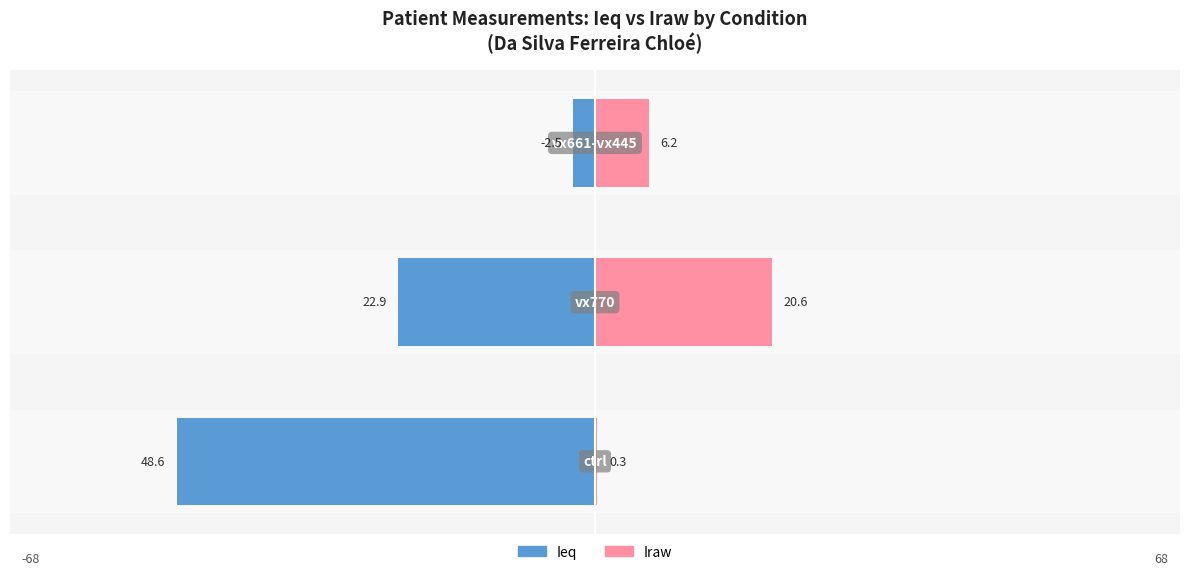

At how many categories does at least one series exceed 0?

3